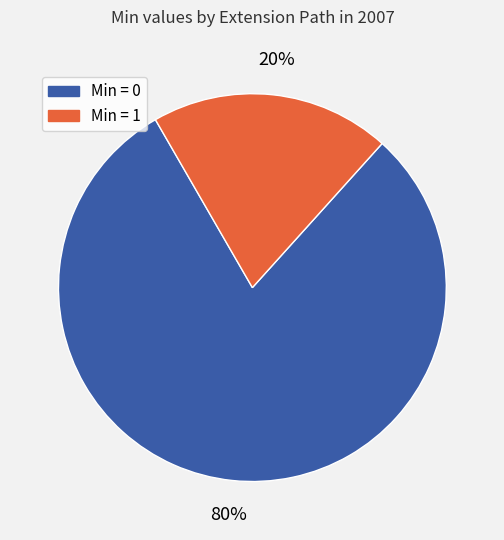

To the nearest percent, what is the average slice percentage?

50%